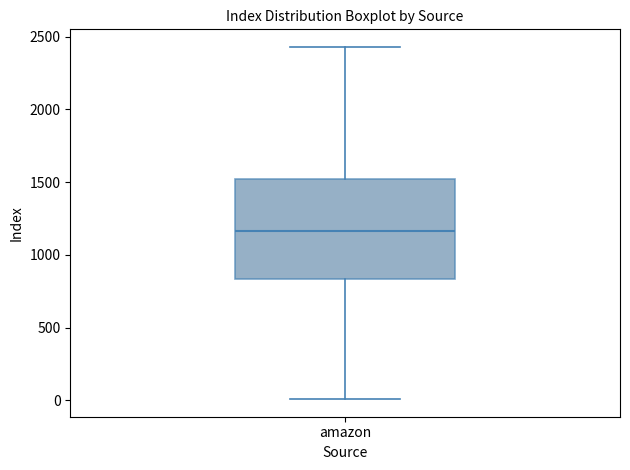

Read this box plot against the y-axis: the position of the median line, the range covered by the box, and the ends of both whiskers. The values are not printed on the chart, so give them approximately, as read against the axis.

median 1150, box 850 to 1500, whiskers 0 to 2450